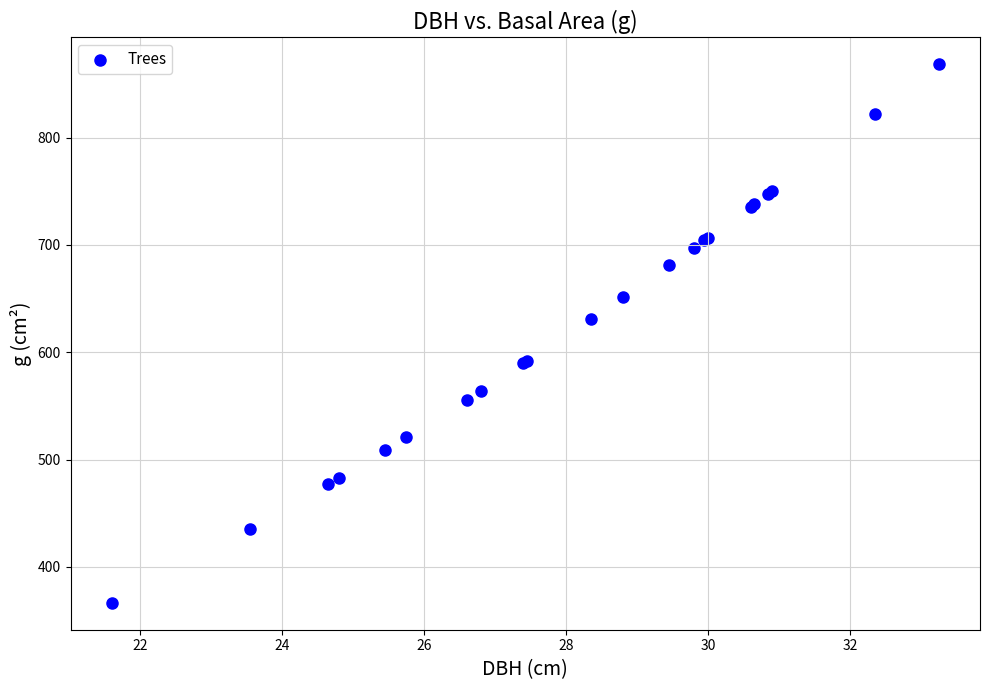

What Y value in the scatter plot is closest to 617?

631.2